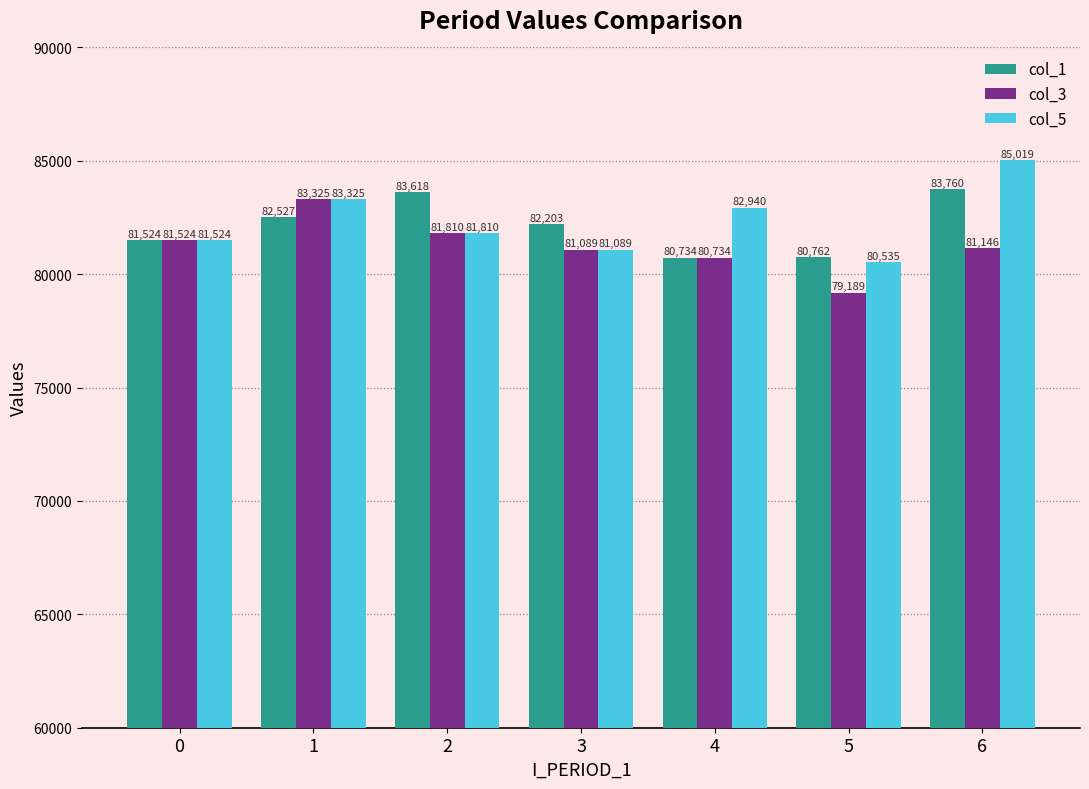

What is the approximate value of col_5 at 4, to the nearest 10?

82940